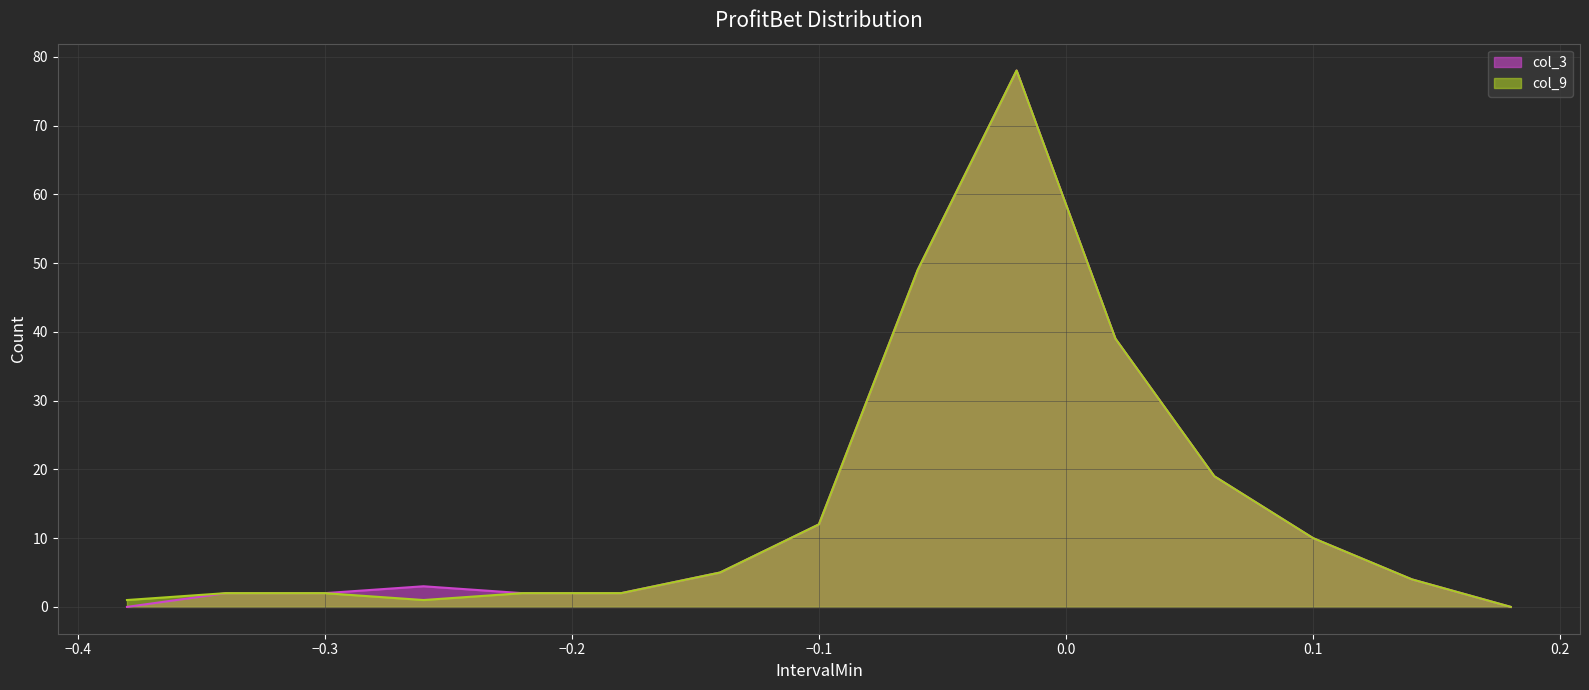

What is the label of the 6th point from the left?

-0.18